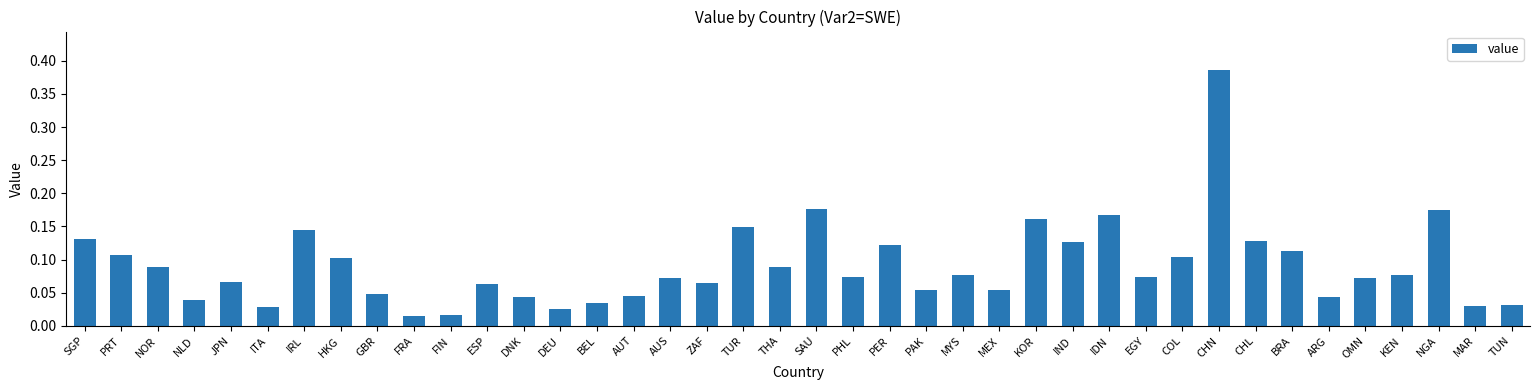

What position from the right is SGP?

40